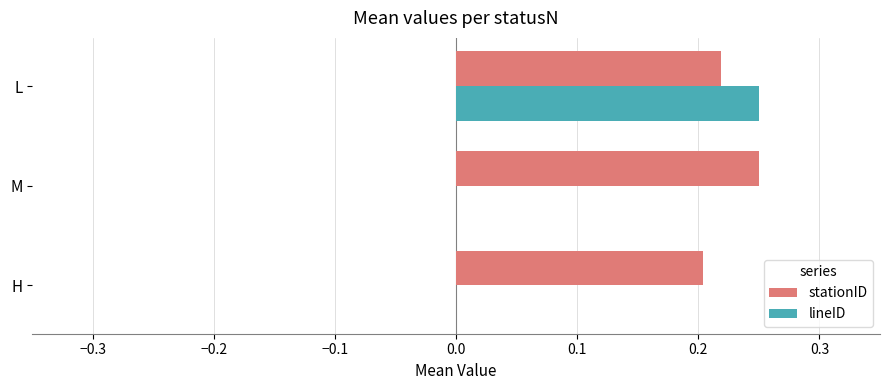

What is the sum of all stationID values?

0.7